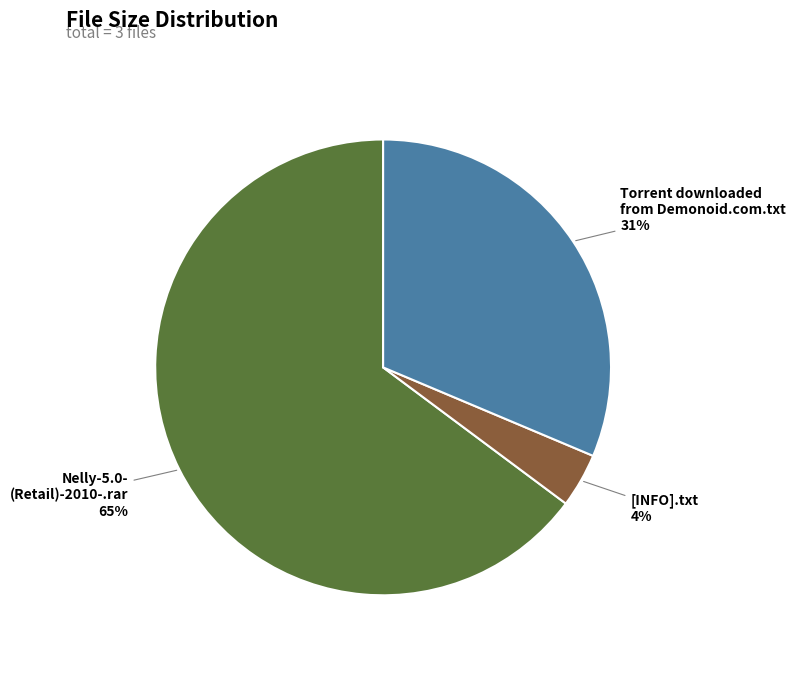

To the nearest percent, what is the average slice percentage?

33%